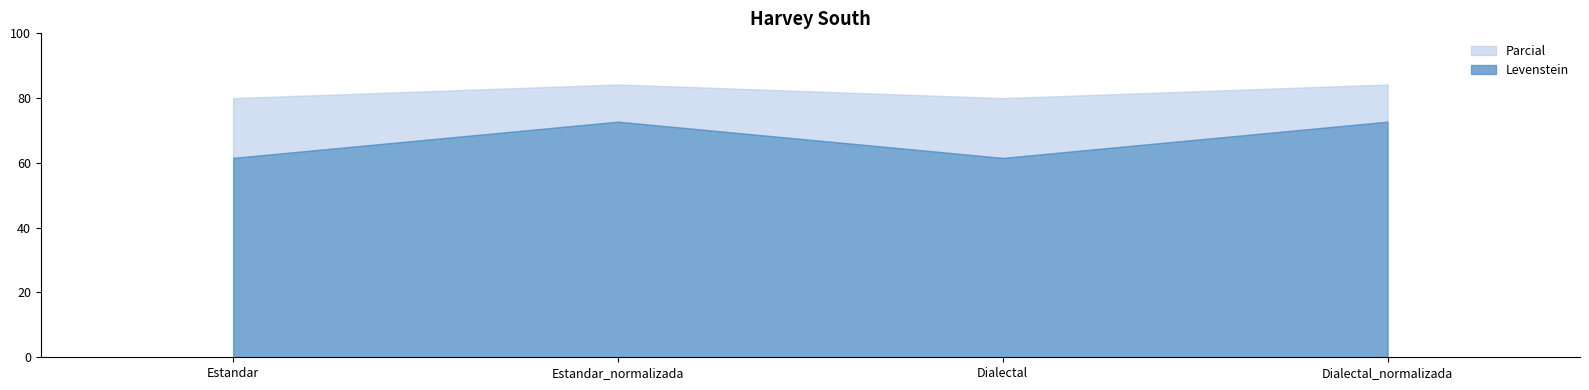

Between Estandar_normalizada and Estandar, which is larger?

Estandar_normalizada